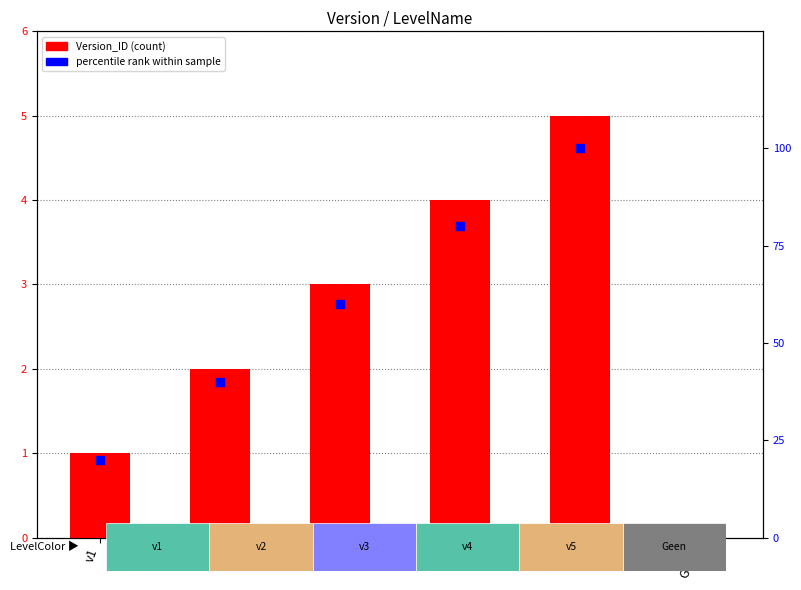

At which category is the sum across all series the highest?

v5